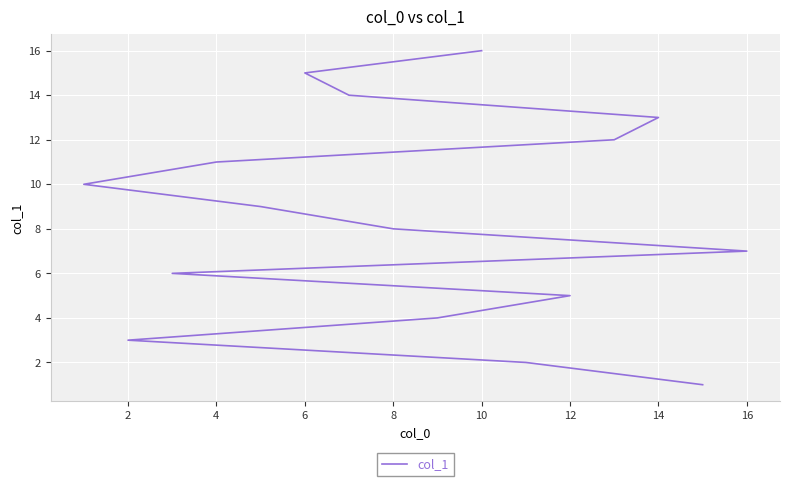

What is the smallest value displayed?

1